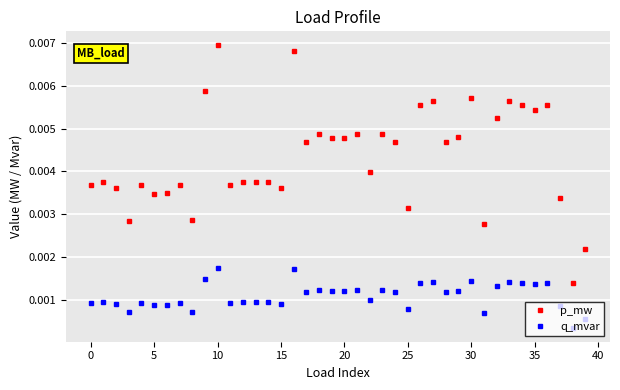

List the series in order of their overall mean, lowest first.

q_mvar, p_mw